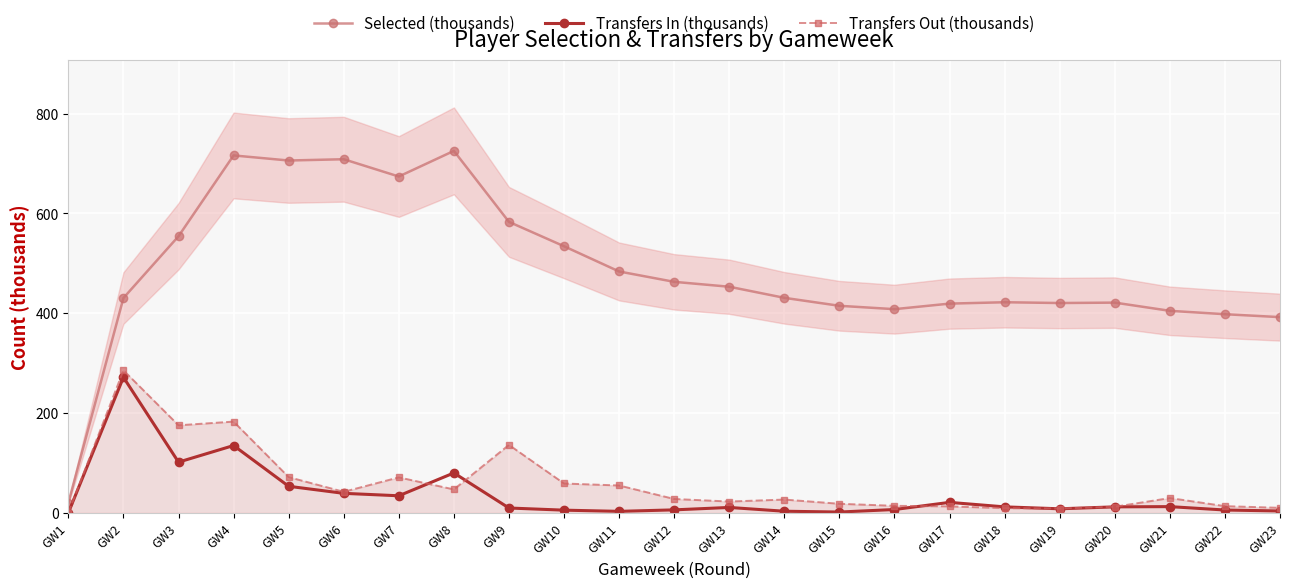

Reading left to right, what are all the values shown in this chart?

Selected (thousands): 19.8	430.5	554.4	716.4	706.2	708.8	674.2	725.5	583.2	534.3	483.7	463.0	453.2	430.9	414.9	408.2	419.3	422.1	420.5	421.3	404.9	398.1	392.2
Transfers In (thousands): 0.0	271.6	101.5	134.8	53.1	38.9	34.0	79.8	9.5	5.2	2.8	5.8	10.6	3.0	1.4	6.5	20.8	11.8	7.9	11.8	12.3	5.5	3.5
Transfers Out (thousands): 0.0	285.6	175.4	182.8	71.4	42.0	71.0	46.8	136.0	58.7	54.7	27.6	22.5	26.4	18.0	13.9	12.8	9.2	8.5	12.0	29.5	13.3	9.9